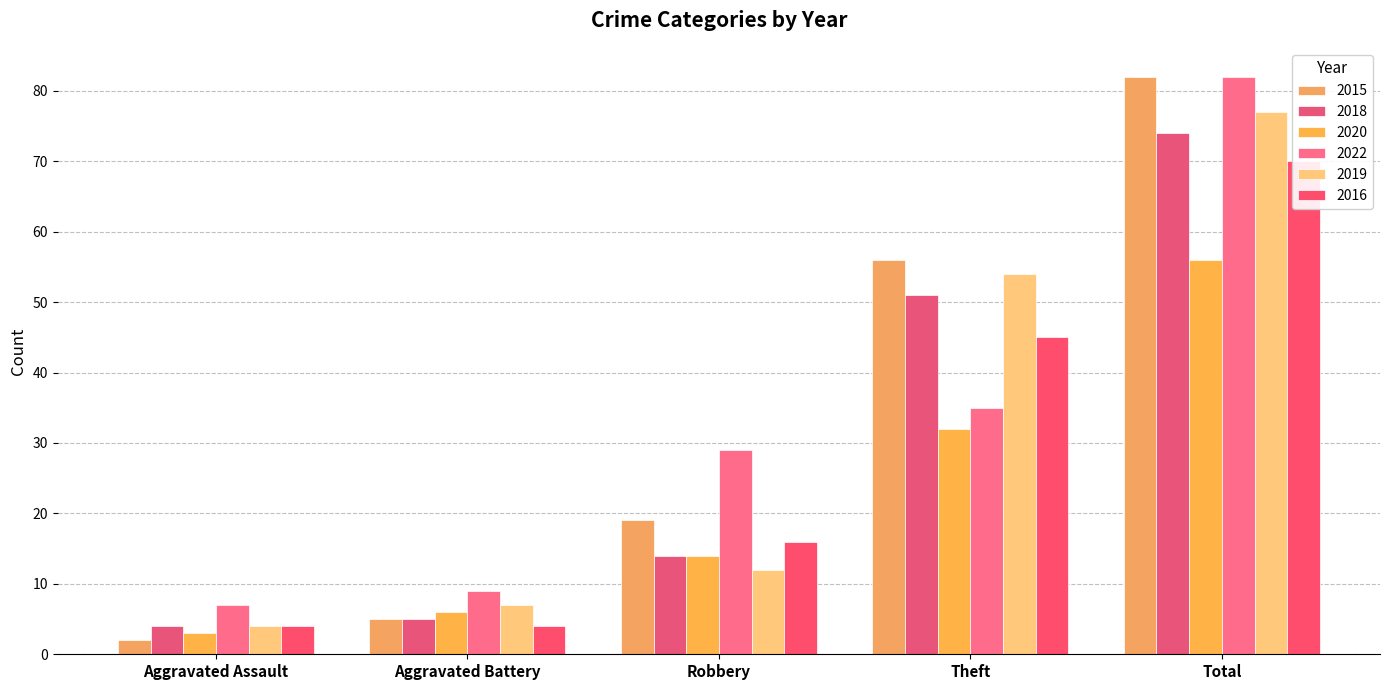

What is the difference between the highest and lowest values at Total?

26